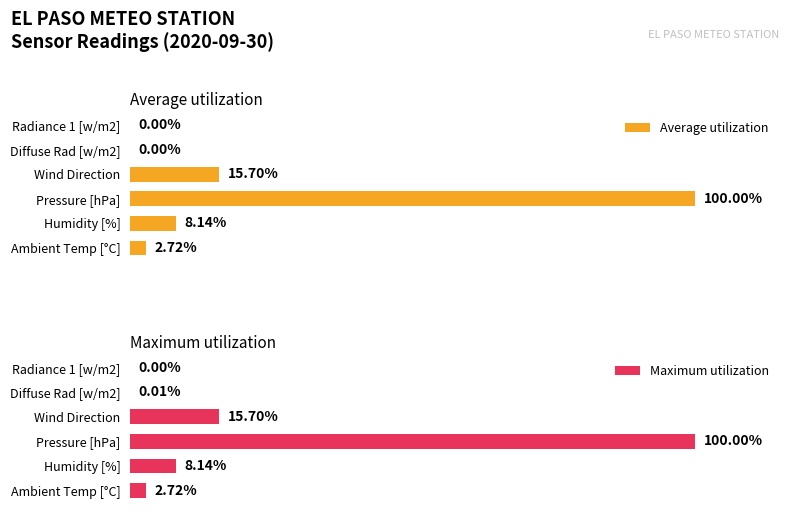

At which label does Average utilization reach its peak?

Pressure [hPa]